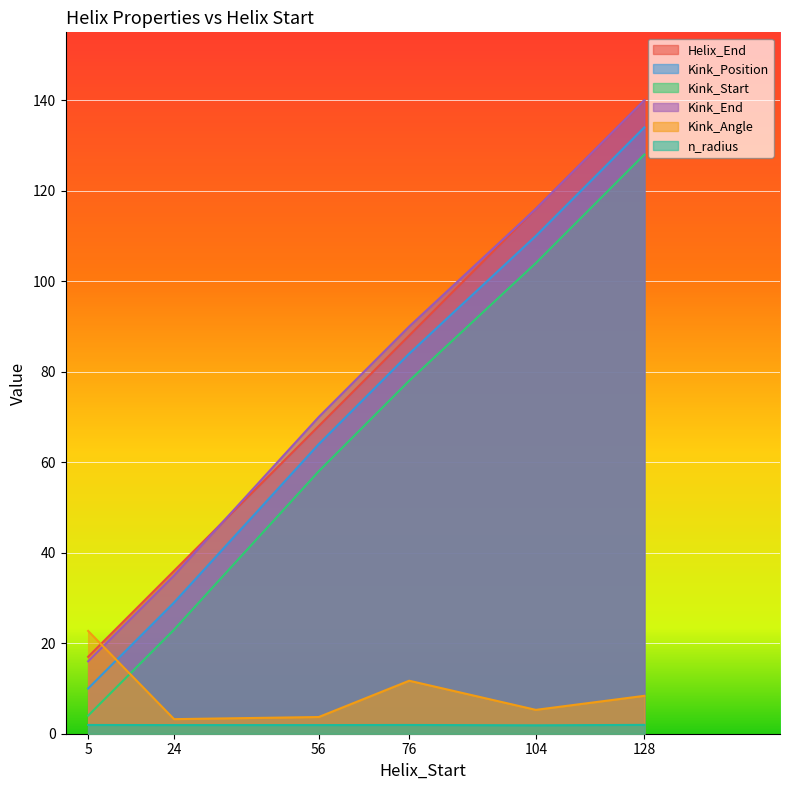

Reading left to right, extract all data points from this chart.

Helix_End: 5=17.0	24=36.0	56=68.0	76=88.0	104=116.0	128=140.0
Kink_Position: 5=10.0	24=29.0	56=64.0	76=84.0	104=110.0	128=134.0
Kink_Start: 5=4.0	24=23.0	56=58.0	76=78.0	104=104.0	128=128.0
Kink_End: 5=16.0	24=35.0	56=70.0	76=90.0	104=116.0	128=140.0
Kink_Angle: 5=22.7	24=3.2	56=3.7	76=11.7	104=5.3	128=8.4
n_radius: 5=1.9	24=1.9	56=1.9	76=1.9	104=1.9	128=2.0